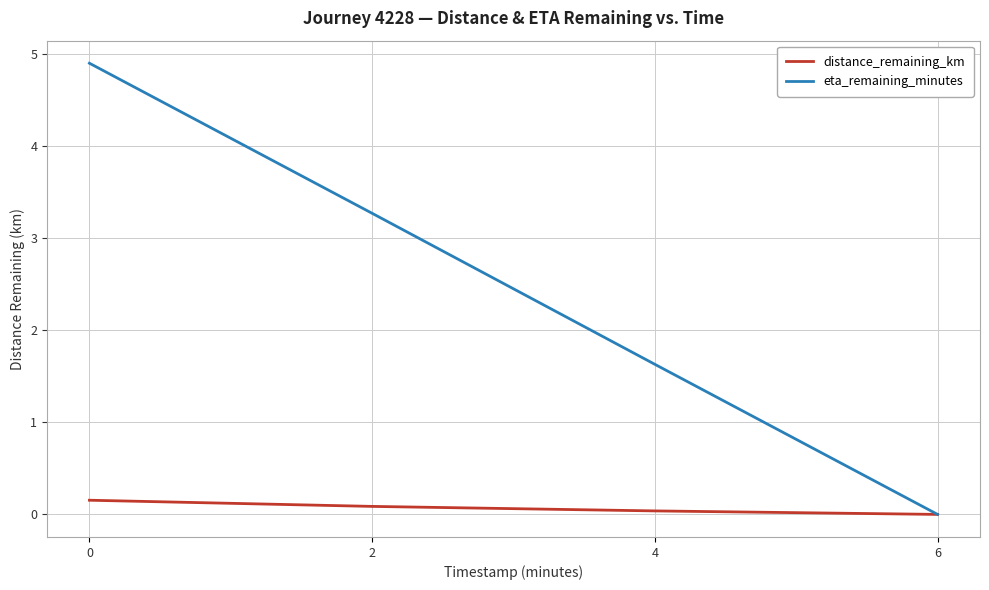

At 2, list the series in order from largest to smallest.

eta_remaining_minutes, distance_remaining_km